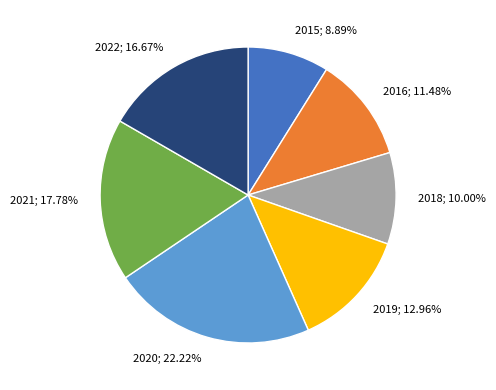

Is there any slice that represents more than half of the pie?

No